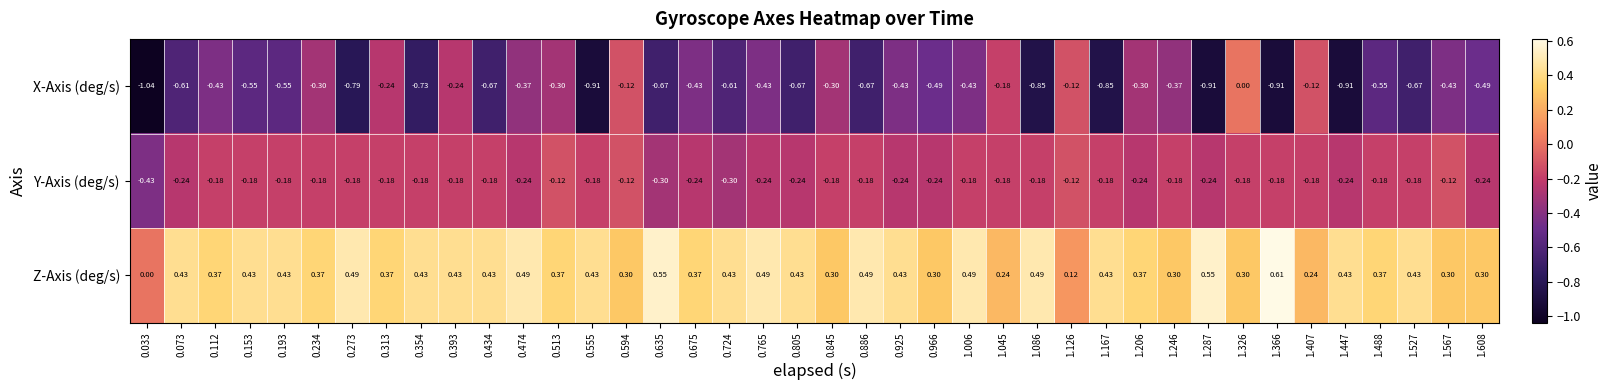

At 0.354, list the series in order from smallest to largest.

X-Axis (deg/s), Y-Axis (deg/s), Z-Axis (deg/s)